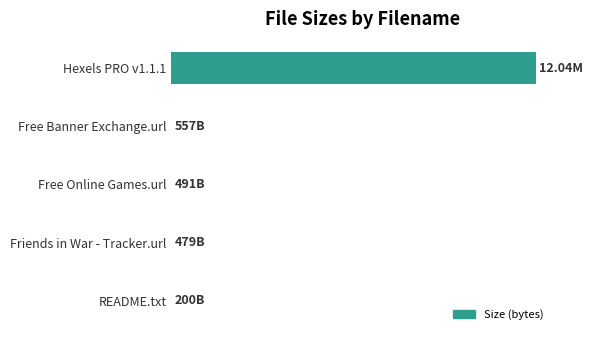

Are the bars horizontal?

Yes